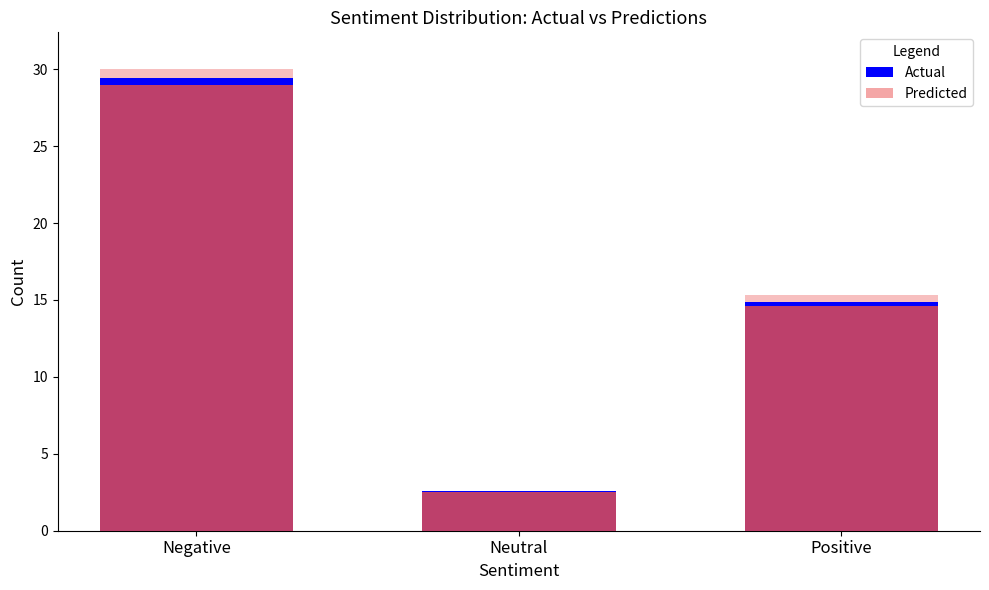

List the series in order of their peak value, lowest first.

Actual, Predicted